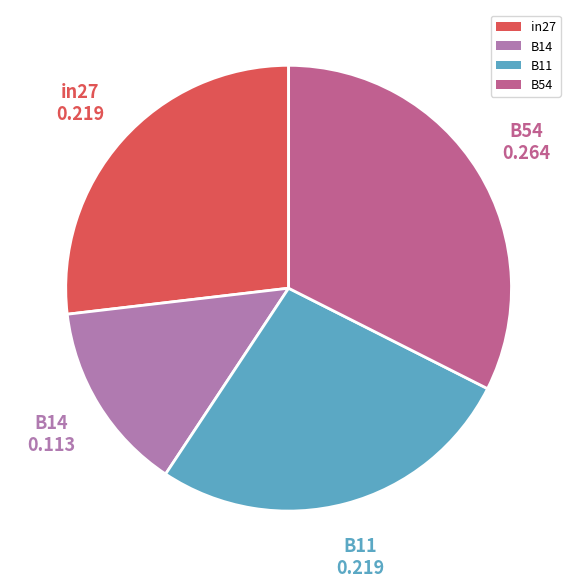

Between B14 and B54, which is larger?

B54